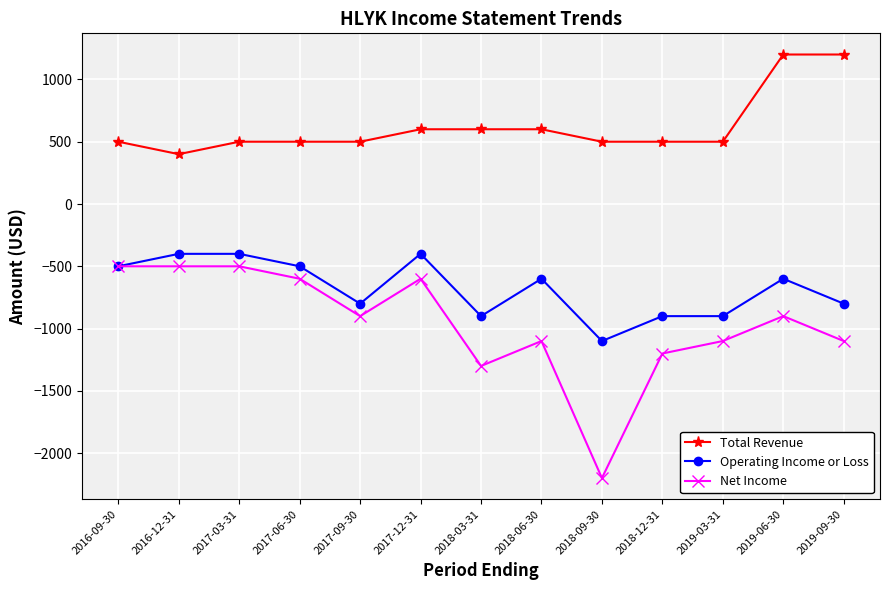

List the series in order of their overall mean, lowest first.

Net Income, Operating Income or Loss, Total Revenue